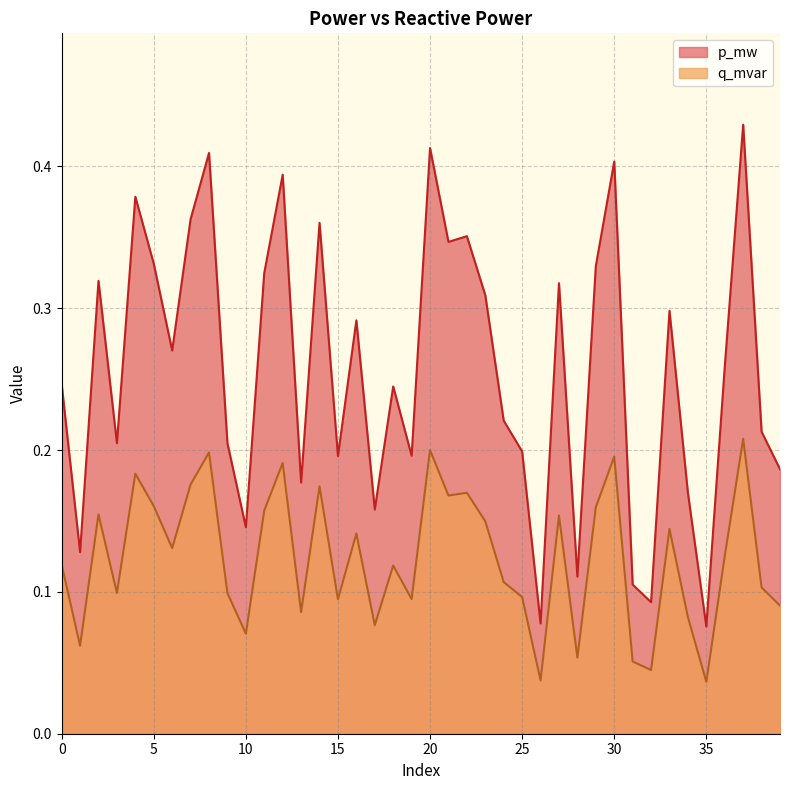

What is the average value of the p_mw series?

0.3